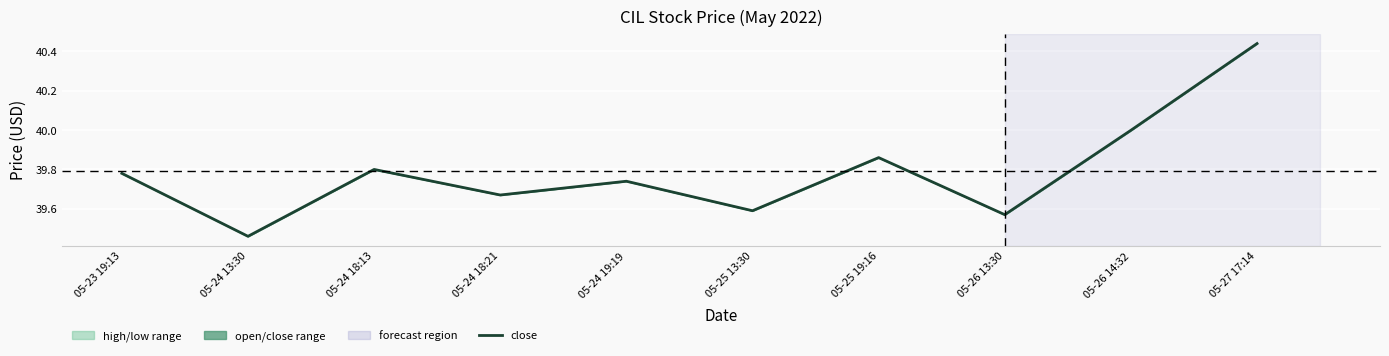

What is the difference between the values at 05-24 19:19 and 05-26 14:32?

0.3